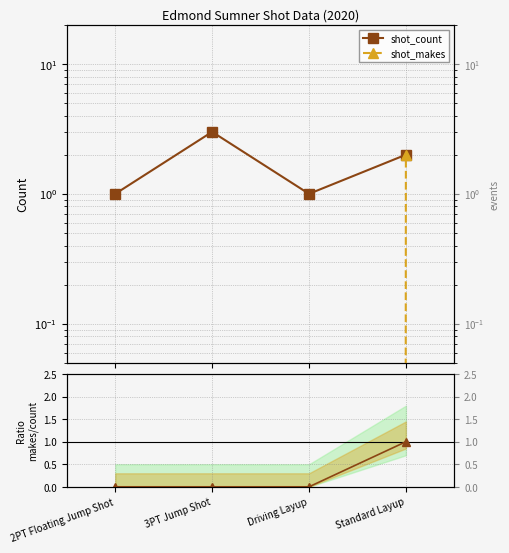

Reading left to right, what are all the values shown in this chart?

shot_count: 2PT Floating Jump Shot=1	3PT Jump Shot=3	Driving Layup=1	Standard Layup=2
shot_makes: 2PT Floating Jump Shot=0	3PT Jump Shot=0	Driving Layup=0	Standard Layup=2
ratio (makes/count): 2PT Floating Jump Shot=0	3PT Jump Shot=0	Driving Layup=0	Standard Layup=1